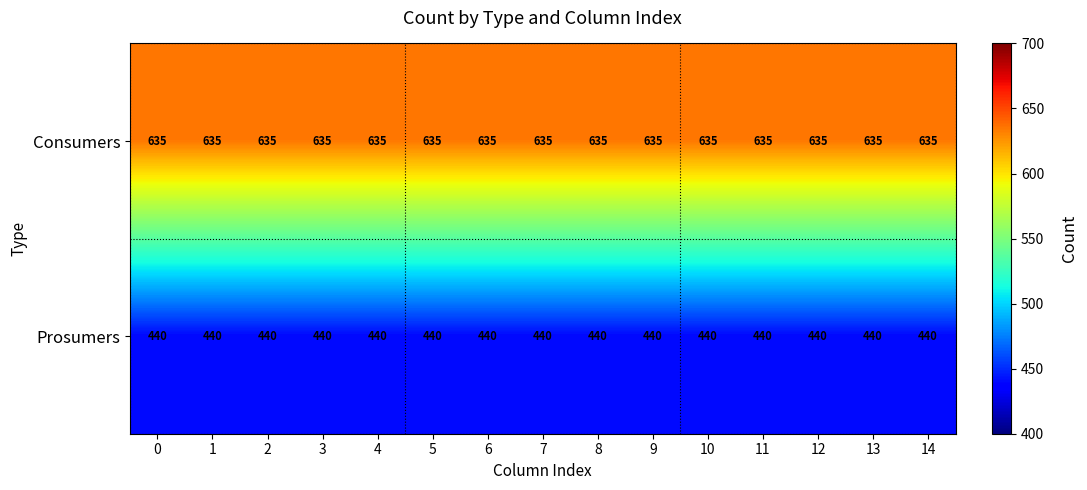

What is the difference between the highest and lowest values at 2?

195